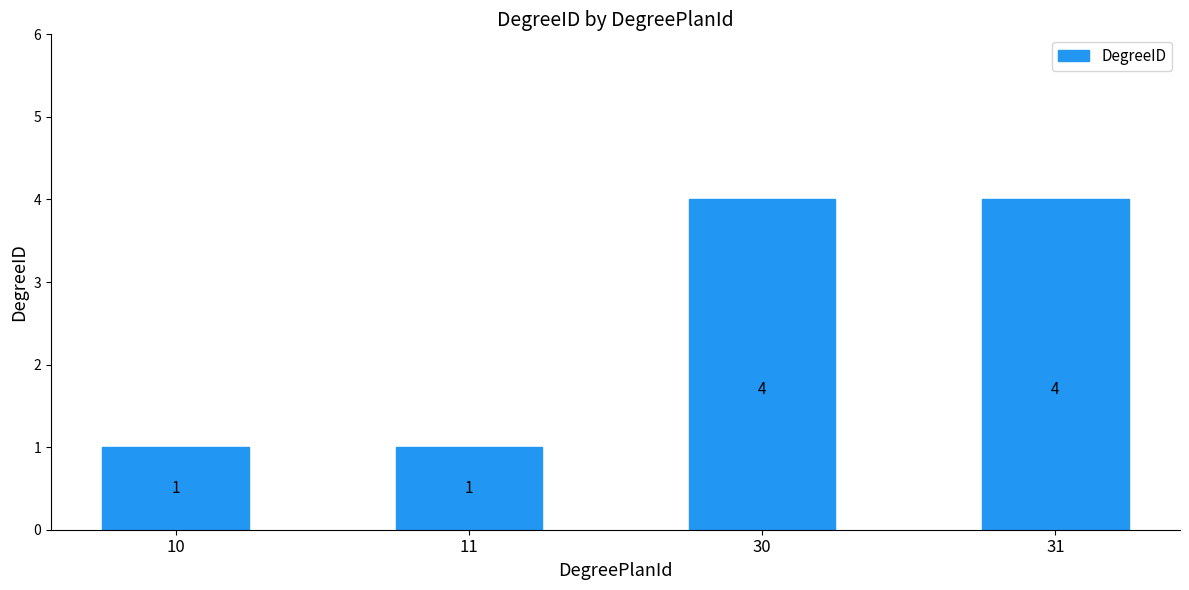

What value does the data have at 31?

4